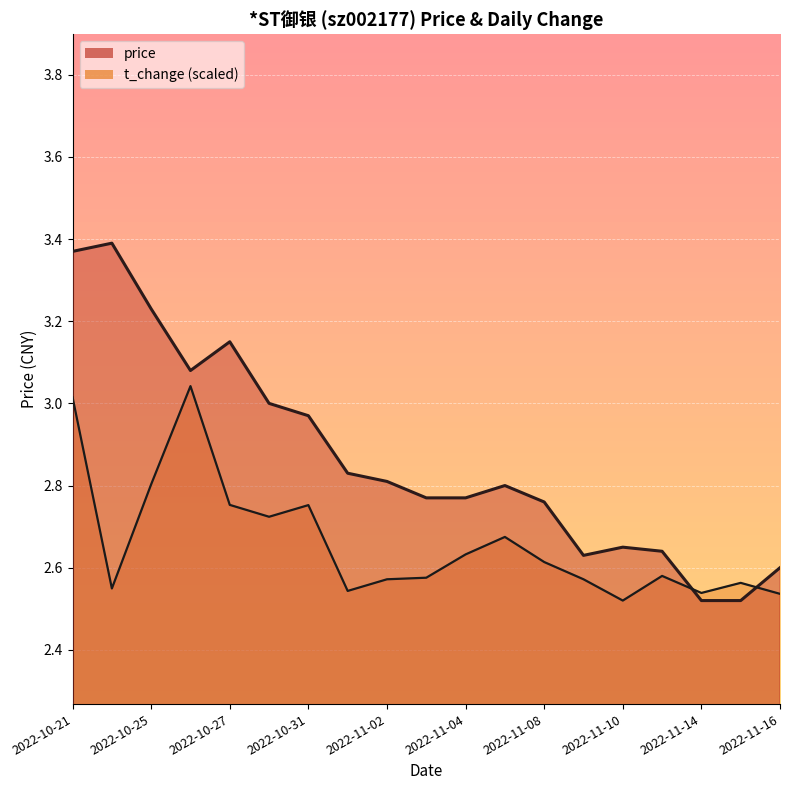

What position from the right is 2022-11-08?

7